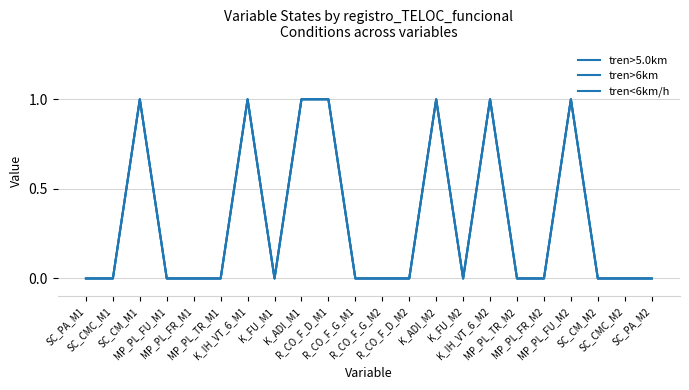

At which category does tren>6km reach its first local valley?

K_FU_M1